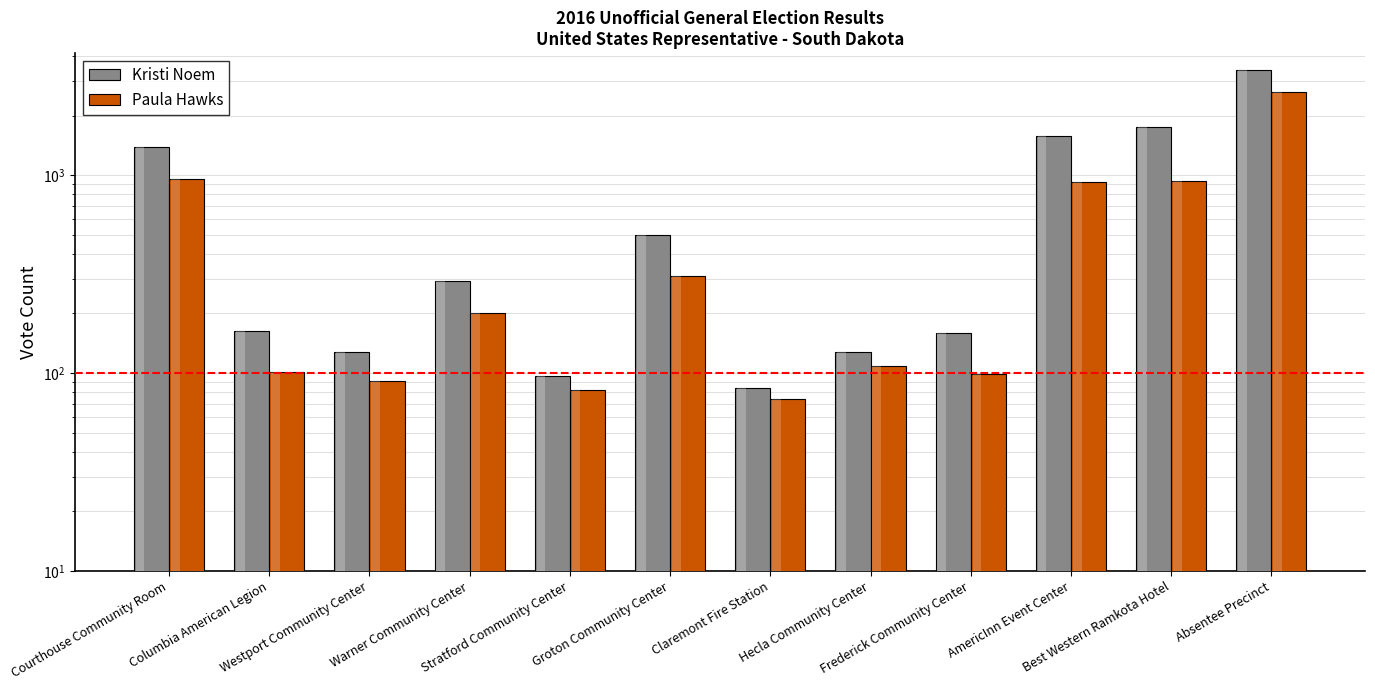

Is it true that Paula Hawks equals 853 at Absentee Precinct?

False